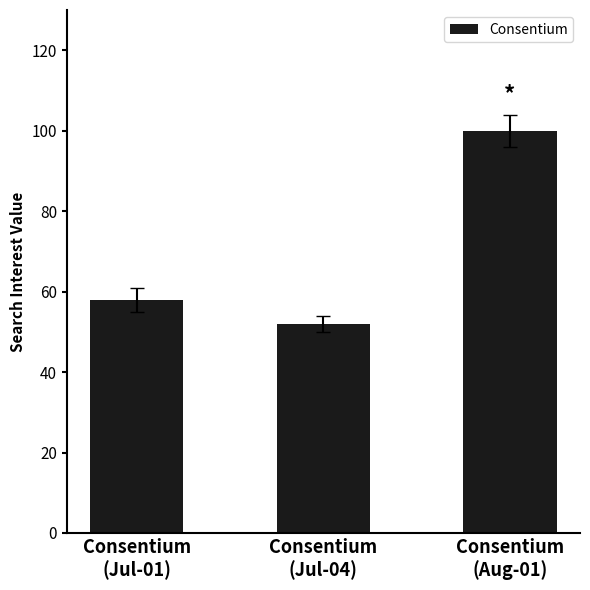

Does the chart contain any negative values?

No